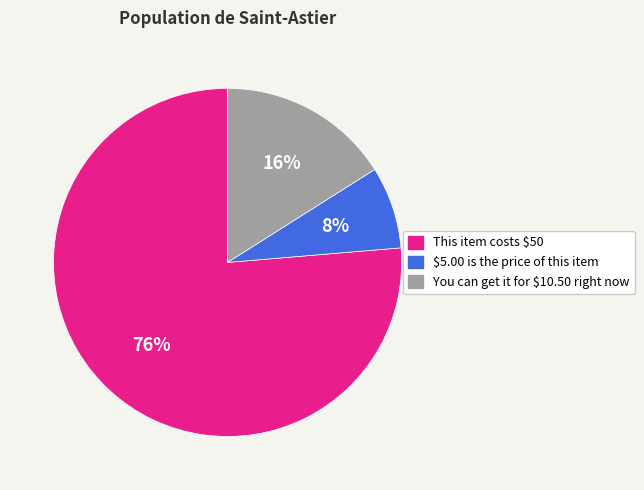

How many segments does this pie chart have?

3